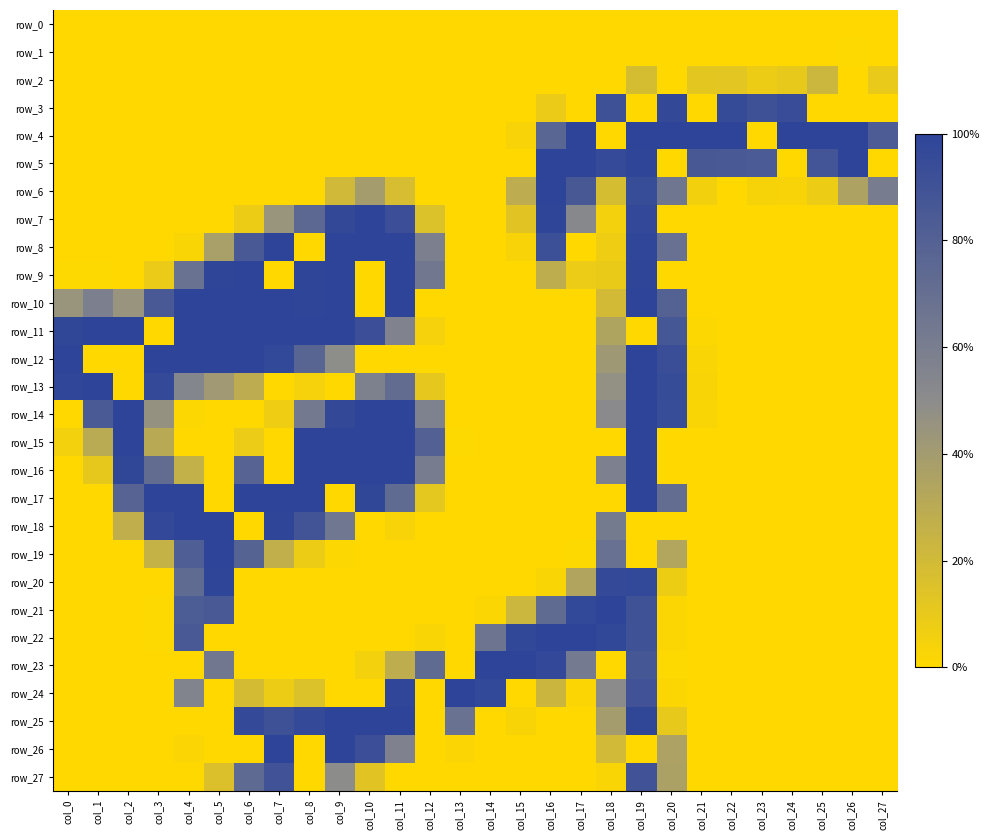

Reading left to right, what are all the values shown in this chart?

row_0: 0	0	0	0	0	0	0	0	0	0	0	0	0	0	0	0	0	0	0	0	0	0	0	0	0	0	0	0
row_1: 0	0	0	0	0	0	0	0	0	0	0	0	0	0	0	0	0	0	0	0	0	0	0	0	0	0	1	0
row_2: 0	0	0	0	0	0	0	0	0	0	0	0	0	0	0	0	0	0	0	46	0	30	31	20	26	57	0	24
row_3: 0	0	0	0	0	0	0	0	0	0	0	0	0	0	0	0	22	0	232	0	247	0	244	233	241	0	0	0
row_4: 0	0	0	0	0	0	0	0	0	0	0	0	0	0	0	8	196	255	0	255	255	255	255	0	255	255	255	212
row_5: 0	0	0	0	0	0	0	0	0	0	0	0	0	0	0	0	255	255	245	254	0	220	218	215	0	226	255	0
row_6: 0	0	0	0	0	0	0	0	0	52	100	45	0	0	0	73	255	220	46	240	167	13	0	9	8	20	90	156
row_7: 0	0	0	0	0	0	20	113	191	247	255	237	39	0	0	33	254	134	12	248	0	0	0	0	0	0	0	0
row_8: 0	0	0	0	6	96	219	255	0	255	255	255	150	0	0	8	235	0	18	252	176	0	0	0	0	0	0	0
row_9: 1	1	0	22	174	253	255	0	254	255	0	255	164	0	0	0	72	21	23	253	0	0	0	0	0	0	0	0
row_10: 113	150	114	218	255	255	255	255	253	255	0	255	0	0	0	0	0	0	50	255	204	0	0	0	0	0	0	0
row_11: 251	255	255	0	255	255	255	255	255	255	237	143	11	0	0	0	0	0	88	0	222	2	0	0	0	0	0	0
row_12: 255	0	0	255	255	255	255	249	197	126	0	0	0	0	0	0	0	0	107	255	238	5	0	0	0	0	0	0
row_13: 252	255	0	246	138	105	73	0	11	0	147	184	28	0	0	0	0	0	120	255	242	7	0	0	0	0	0	0
row_14: 0	216	255	118	2	0	0	18	161	247	255	255	146	0	0	0	0	0	130	255	240	6	0	0	0	0	0	0
row_15: 12	77	255	78	0	0	21	0	255	255	255	255	206	1	0	0	0	0	0	255	0	0	0	0	0	0	0	0
row_16: 0	27	251	184	67	0	199	0	255	255	255	255	156	0	0	0	0	0	148	255	0	0	0	0	0	0	0	0
row_17: 0	0	199	255	255	0	255	255	255	0	251	186	29	0	0	0	0	0	0	255	183	0	0	0	0	0	0	0
row_18: 0	0	70	248	255	255	0	253	227	165	0	8	0	0	0	0	0	0	158	0	0	0	0	0	0	0	0	0
row_19: 0	0	0	64	210	255	201	69	20	2	0	0	0	0	0	0	0	1	176	0	85	0	0	0	0	0	0	0
row_20: 0	0	0	0	186	253	0	0	0	0	0	0	0	0	0	0	6	87	246	249	19	0	0	0	0	0	0	0
row_21: 0	0	0	1	213	218	0	0	0	0	0	0	0	0	3	57	186	249	255	231	3	0	0	0	0	0	0	0
row_22: 0	0	0	1	218	0	0	0	0	0	0	0	5	0	170	250	255	255	250	231	3	0	0	0	0	0	0	0
row_23: 0	0	0	0	0	164	0	0	0	0	12	72	186	0	255	255	248	160	0	222	1	0	0	0	0	0	0	0
row_24: 0	0	0	0	142	0	48	20	39	0	0	252	0	255	249	0	58	4	128	228	3	0	0	0	0	0	0	0
row_25: 0	0	0	0	0	0	246	233	246	255	255	255	0	174	0	7	0	0	100	251	26	0	0	0	0	0	0	0
row_26: 0	0	0	0	4	0	0	255	0	255	237	145	0	4	0	0	0	0	51	0	91	0	0	0	0	0	0	0
row_27: 0	0	0	0	0	40	188	228	0	127	33	0	0	0	0	0	0	0	6	228	92	0	0	0	0	0	0	0